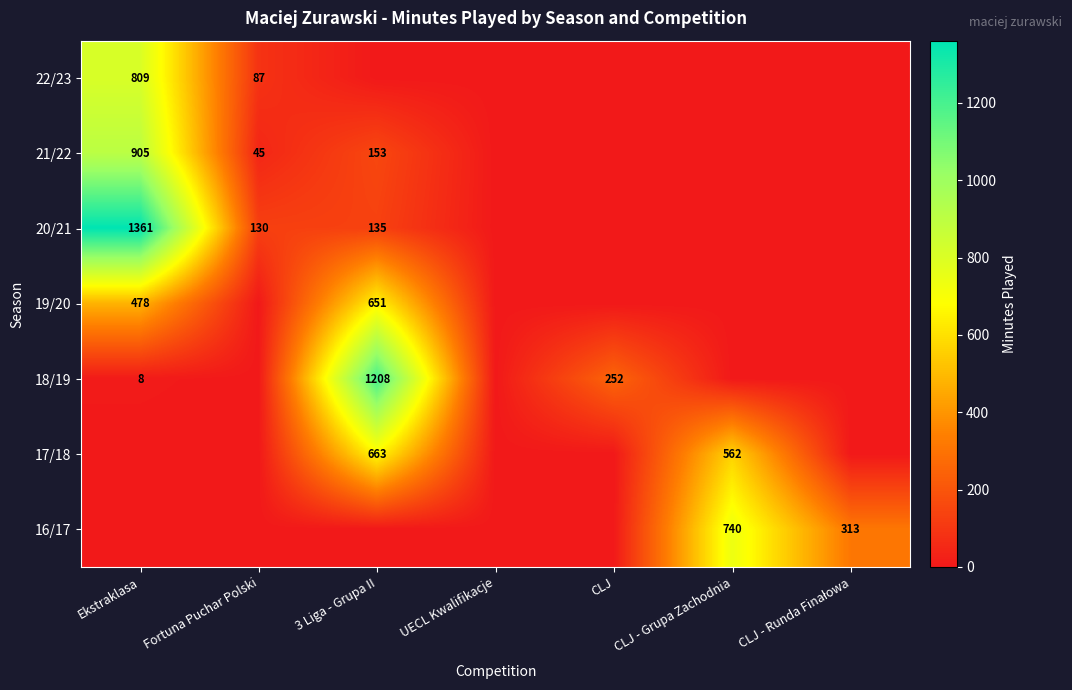

The 16/17 series shows 0 at Fortuna Puchar Polski. True or false?

True